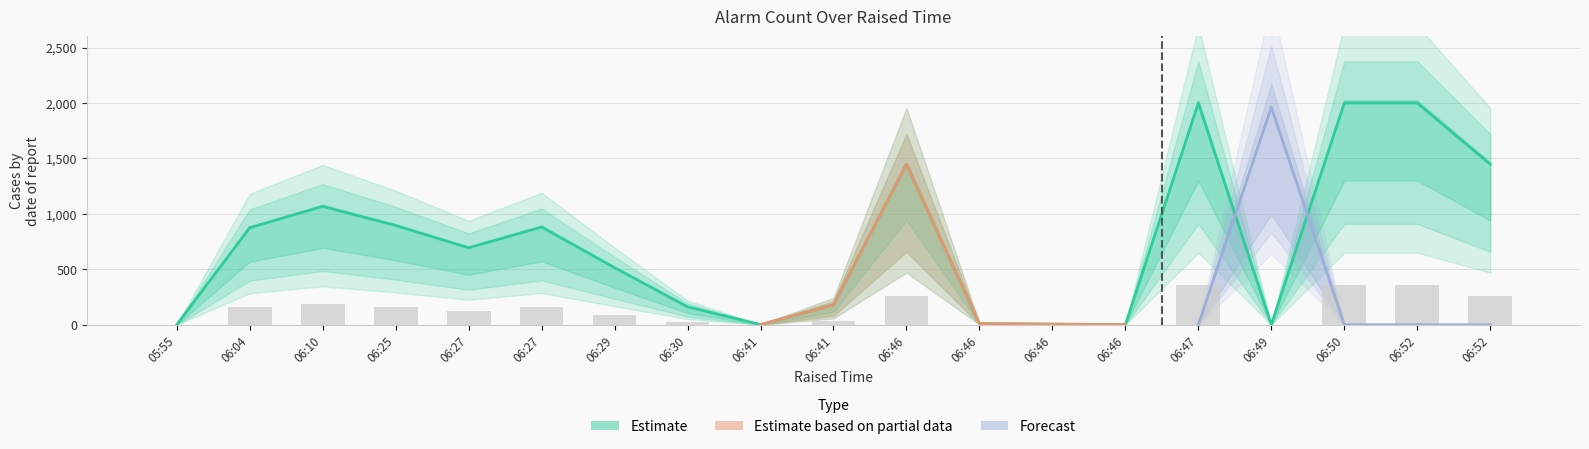

What is the total value across all series at 06:46?

1708.3